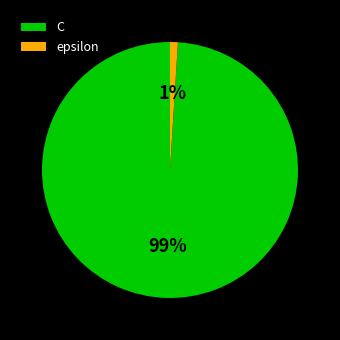

Is the sum of epsilon and C greater than half?

Yes